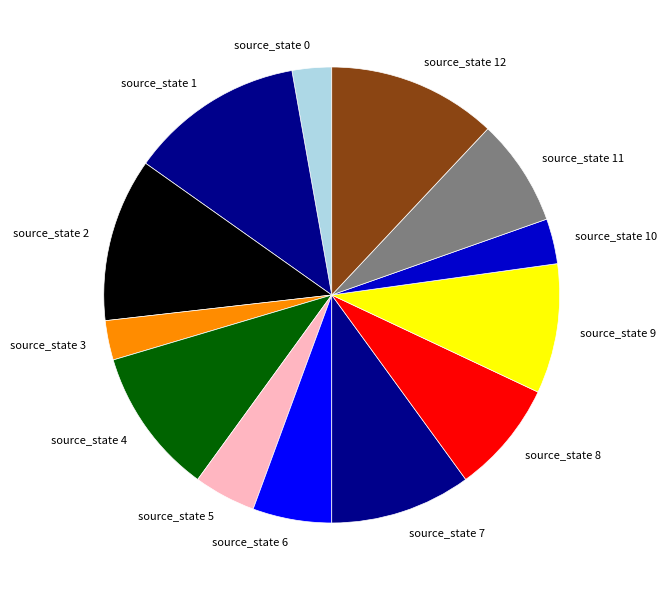

Is there a majority slice in this chart?

No